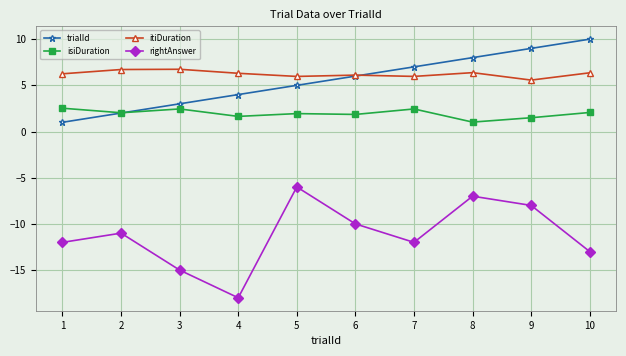

True or false: itiDuration and isiDuration cross at least once.

False